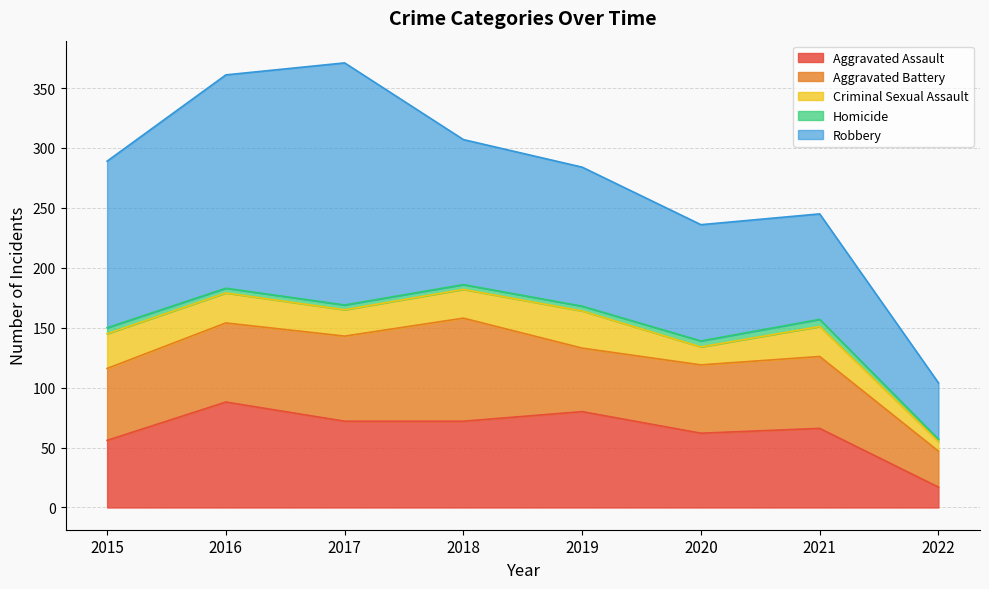

How many intersections are there between Aggravated Assault and Aggravated Battery?

4